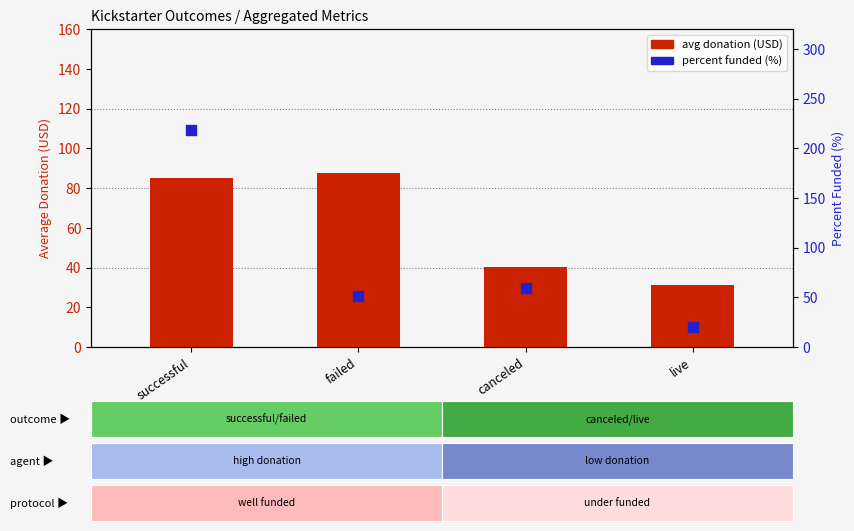

Which series reaches the maximum Y coordinate?

pct funded